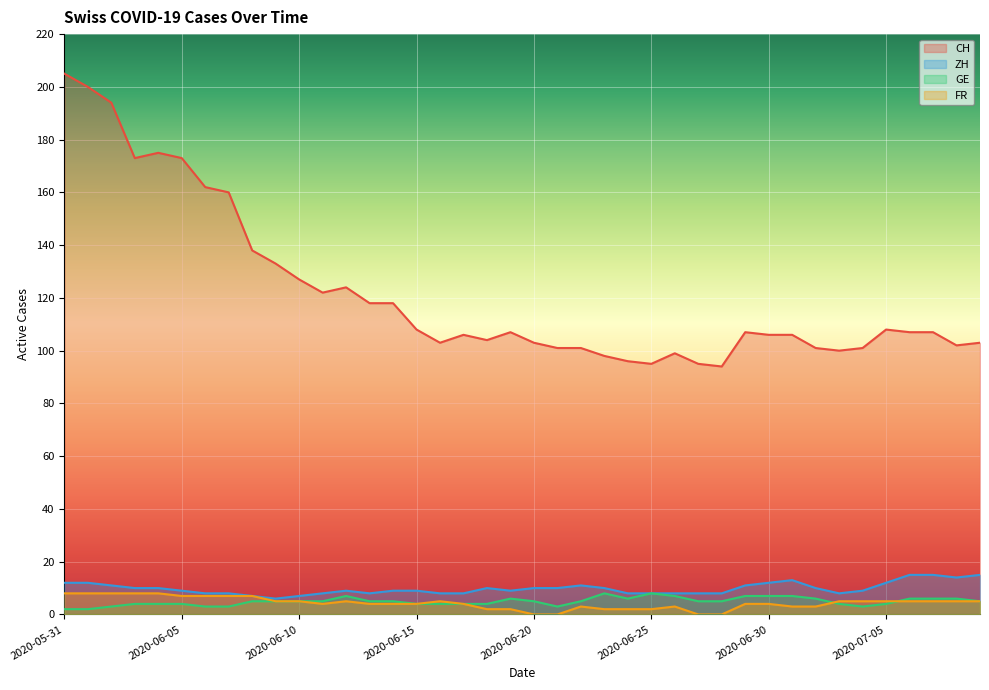

What position from the left is 2020-07-08?

39